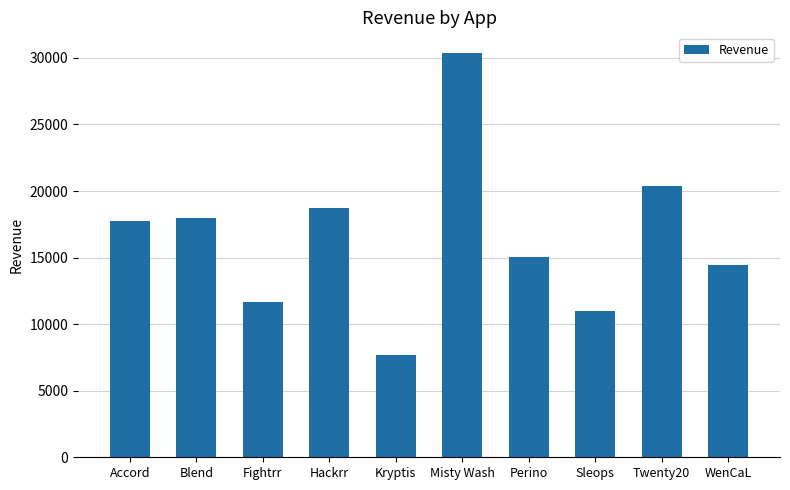

What is the average value?

16510.4